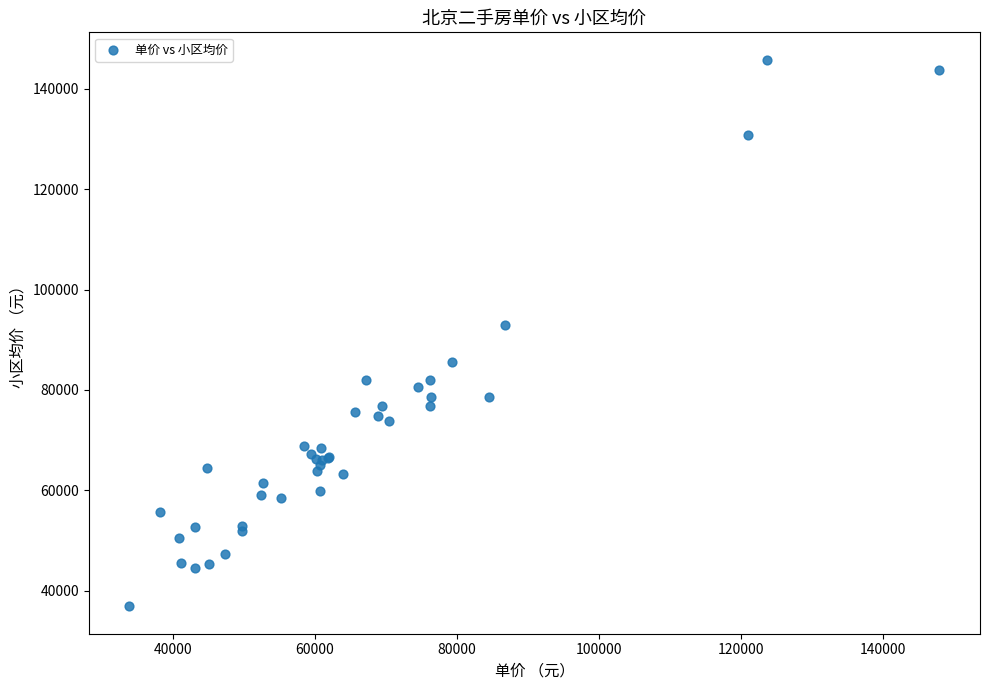

What Y value in the scatter plot is closest to 91330?

92958